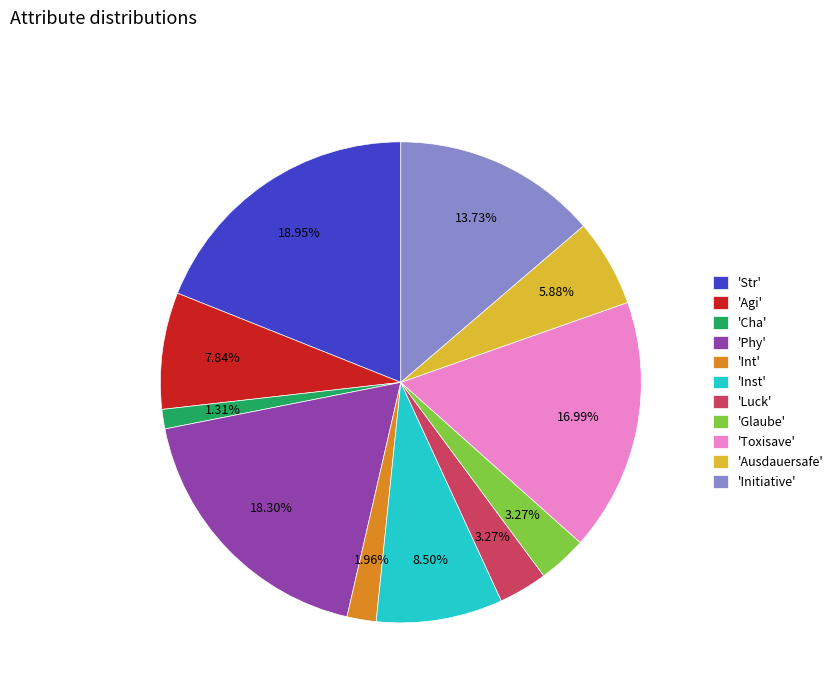

Count the number of slices in the pie.

11